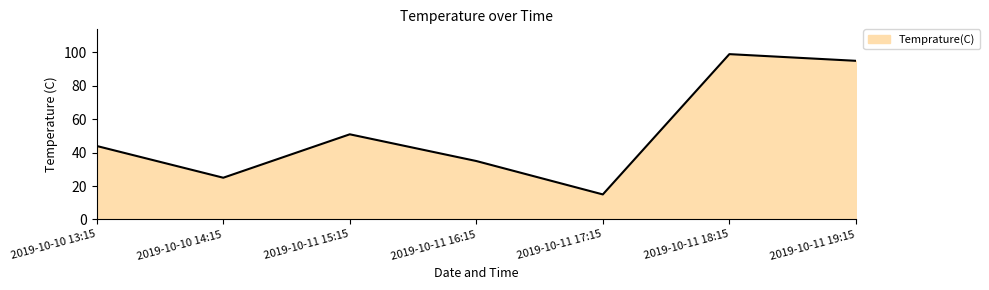

Where is the data nearest to the value 57?

2019-10-11 15:15